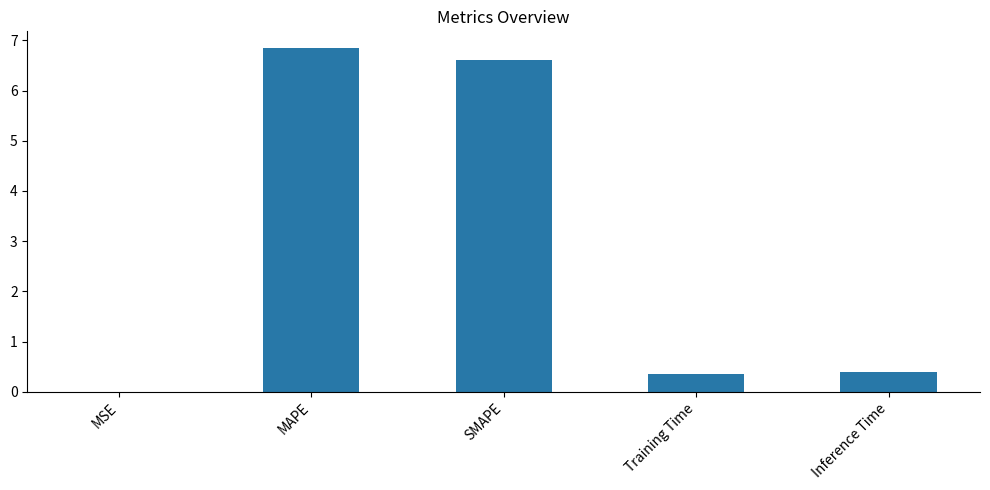

What is the sum of all values?

14.2